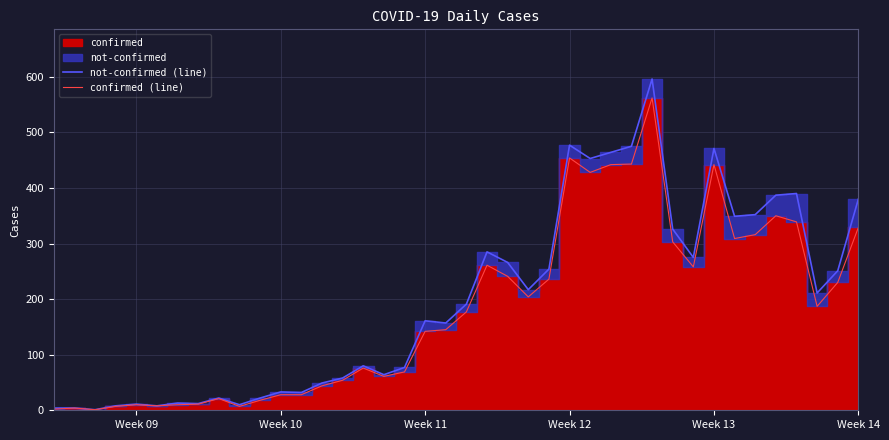

How many categories are shown in the chart?

40